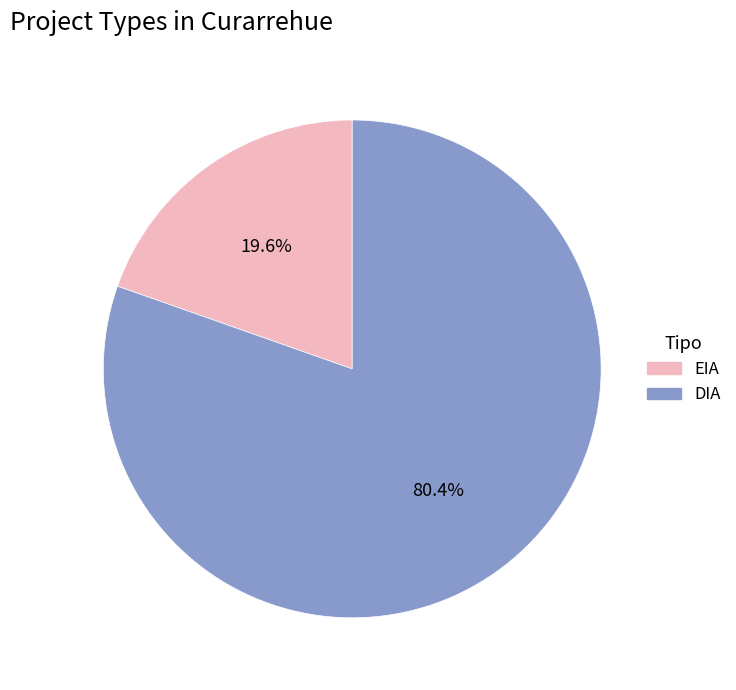

Is it true that DIA is 80% of the pie?

True